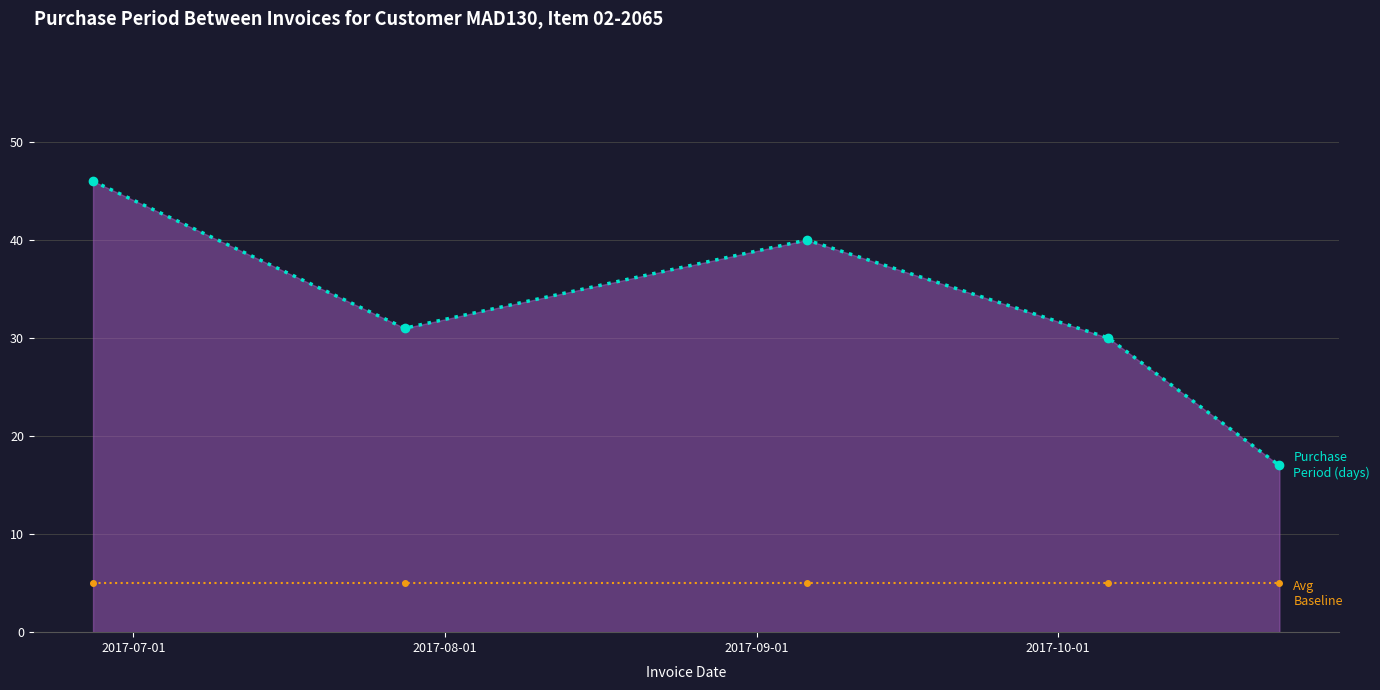

What is the minimum value shown in the chart?

5